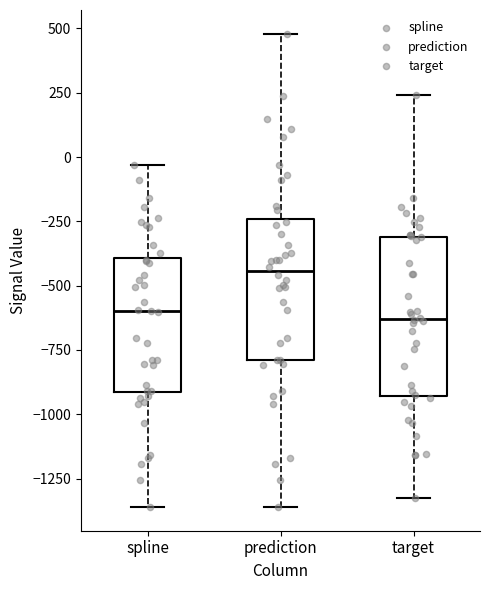

Reading left to right, read every box against the y-axis: the position of its median line, the range the box covers, and the ends of its whiskers. The values are not printed on the chart, so give them approximately, as read against the axis.

spline: median -600, box -900 to -400, whiskers -1350 to -50
prediction: median -450, box -800 to -250, whiskers -1350 to 500
target: median -650, box -950 to -300, whiskers -1350 to 250